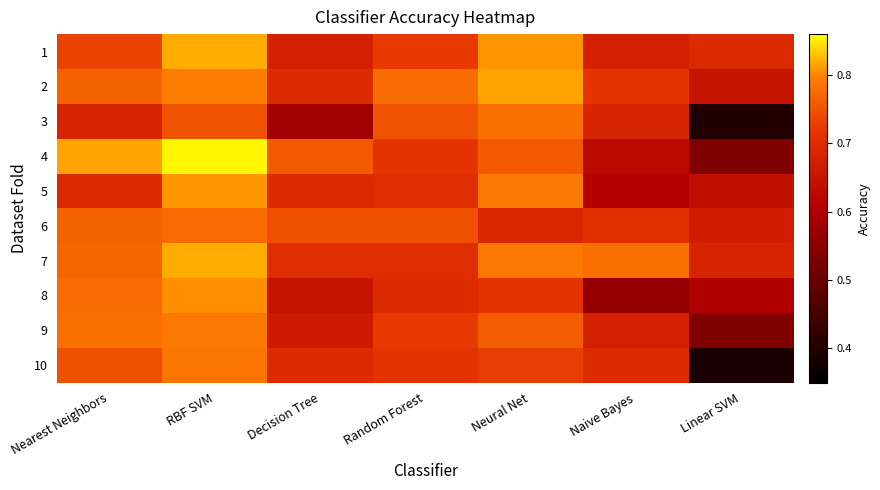

Reading left to right, what are all the values shown in this chart?

1: Nearest Neighbors=0.7	RBF SVM=0.8	Decision Tree=0.7	Random Forest=0.7	Neural Net=0.8	Naive Bayes=0.7	Linear SVM=0.7
2: Nearest Neighbors=0.8	RBF SVM=0.8	Decision Tree=0.7	Random Forest=0.8	Neural Net=0.8	Naive Bayes=0.7	Linear SVM=0.7
3: Nearest Neighbors=0.7	RBF SVM=0.8	Decision Tree=0.6	Random Forest=0.8	Neural Net=0.8	Naive Bayes=0.7	Linear SVM=0.4
4: Nearest Neighbors=0.8	RBF SVM=0.9	Decision Tree=0.8	Random Forest=0.7	Neural Net=0.8	Naive Bayes=0.6	Linear SVM=0.5
5: Nearest Neighbors=0.7	RBF SVM=0.8	Decision Tree=0.7	Random Forest=0.7	Neural Net=0.8	Naive Bayes=0.6	Linear SVM=0.6
6: Nearest Neighbors=0.8	RBF SVM=0.8	Decision Tree=0.7	Random Forest=0.7	Neural Net=0.7	Naive Bayes=0.7	Linear SVM=0.7
7: Nearest Neighbors=0.8	RBF SVM=0.8	Decision Tree=0.7	Random Forest=0.7	Neural Net=0.8	Naive Bayes=0.8	Linear SVM=0.7
8: Nearest Neighbors=0.8	RBF SVM=0.8	Decision Tree=0.7	Random Forest=0.7	Neural Net=0.7	Naive Bayes=0.6	Linear SVM=0.6
9: Nearest Neighbors=0.8	RBF SVM=0.8	Decision Tree=0.7	Random Forest=0.7	Neural Net=0.8	Naive Bayes=0.7	Linear SVM=0.5
10: Nearest Neighbors=0.7	RBF SVM=0.8	Decision Tree=0.7	Random Forest=0.7	Neural Net=0.7	Naive Bayes=0.7	Linear SVM=0.4